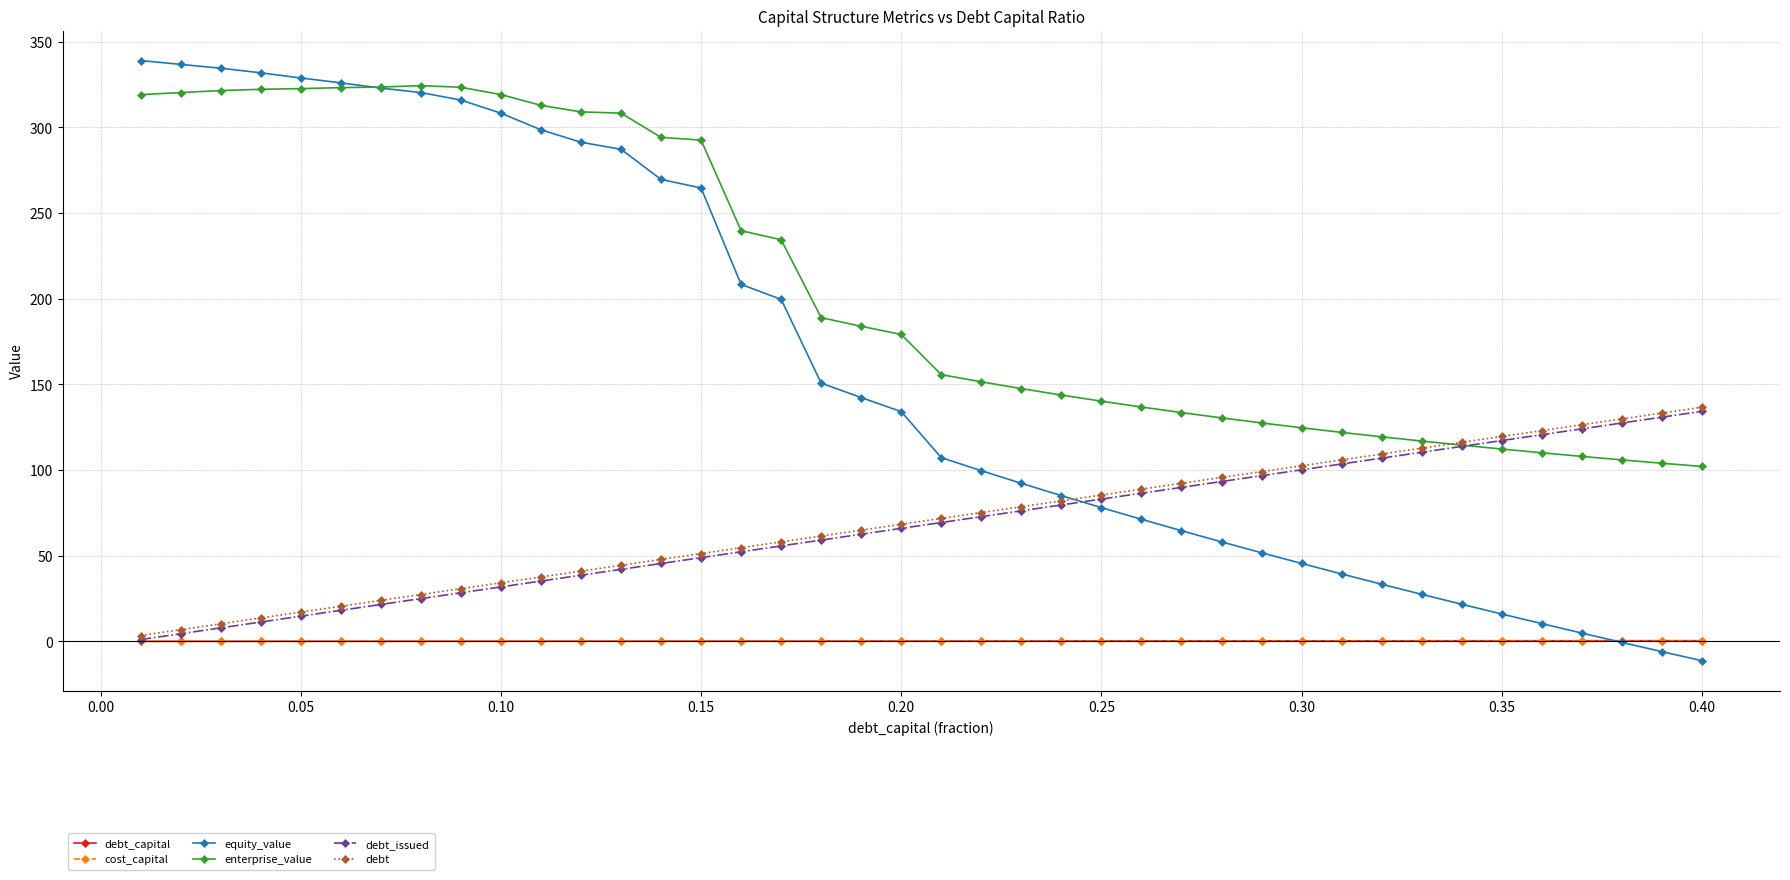

Which series has the largest range (max minus min)?

equity_value